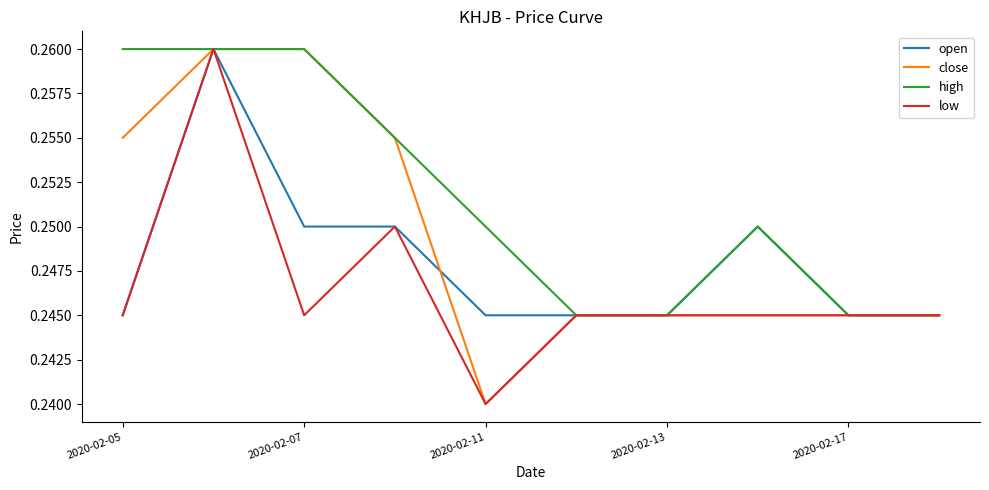

List the series in order of their overall mean, lowest first.

low, open, close, high